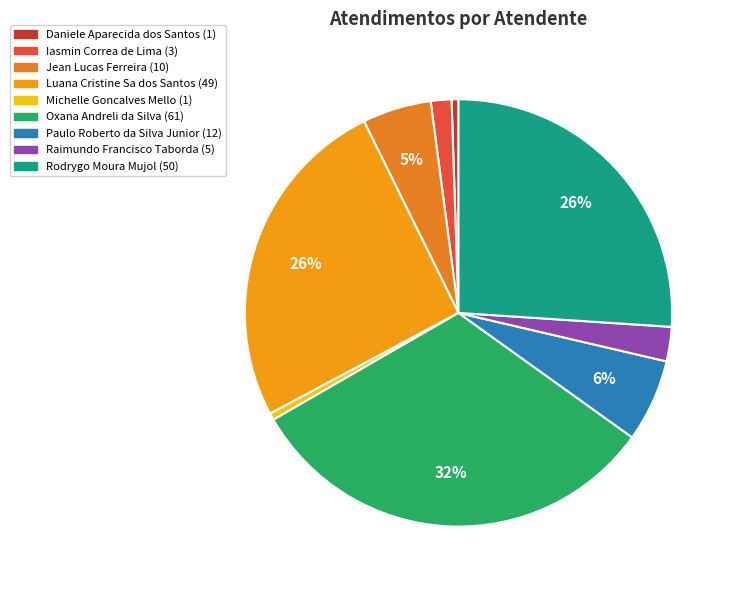

True or false: Oxana Andreli da Silva accounts for 32% of the total.

True